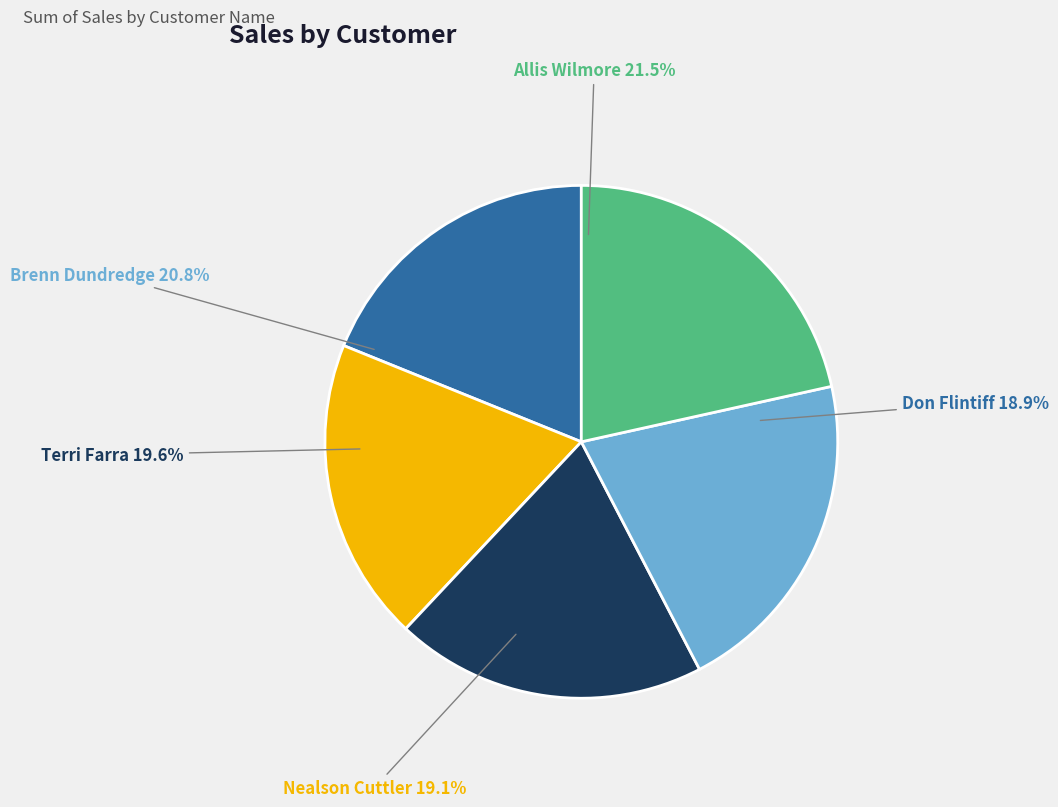

To the nearest percent, what is the difference between the largest and smallest slice percentages?

3%